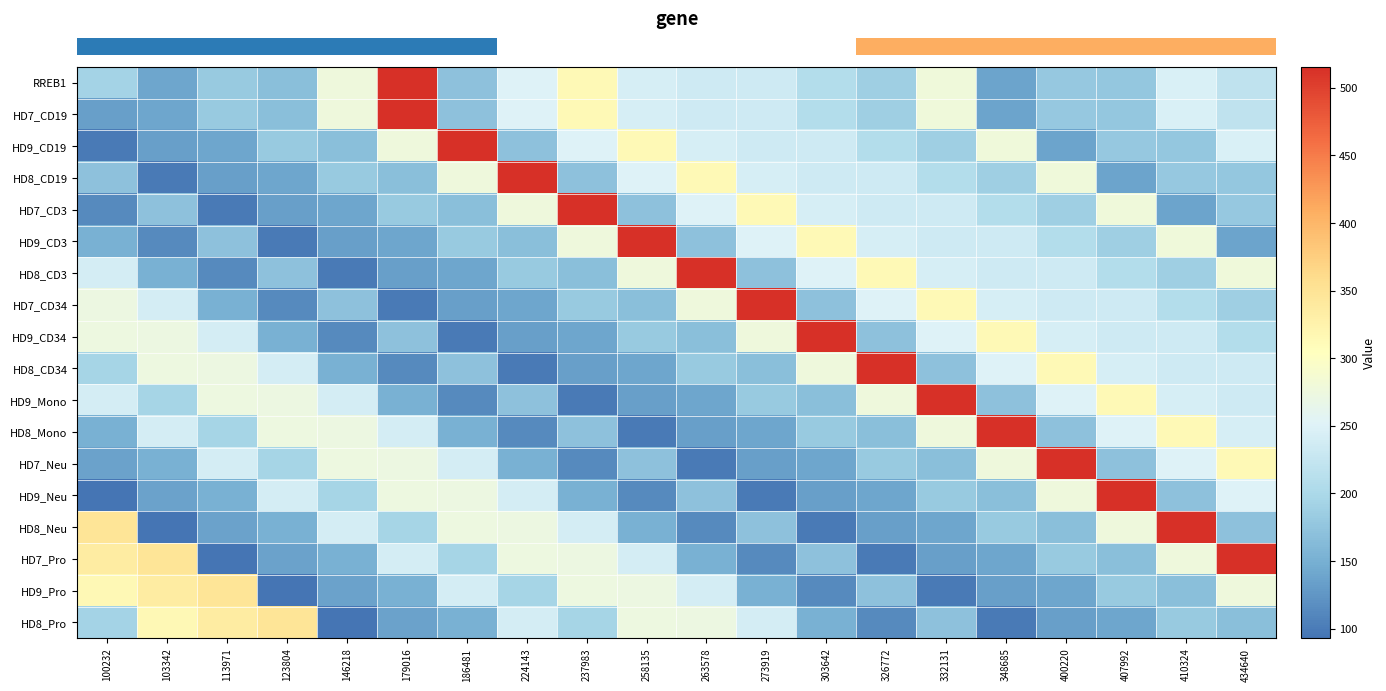

How many data points does each series have?

20